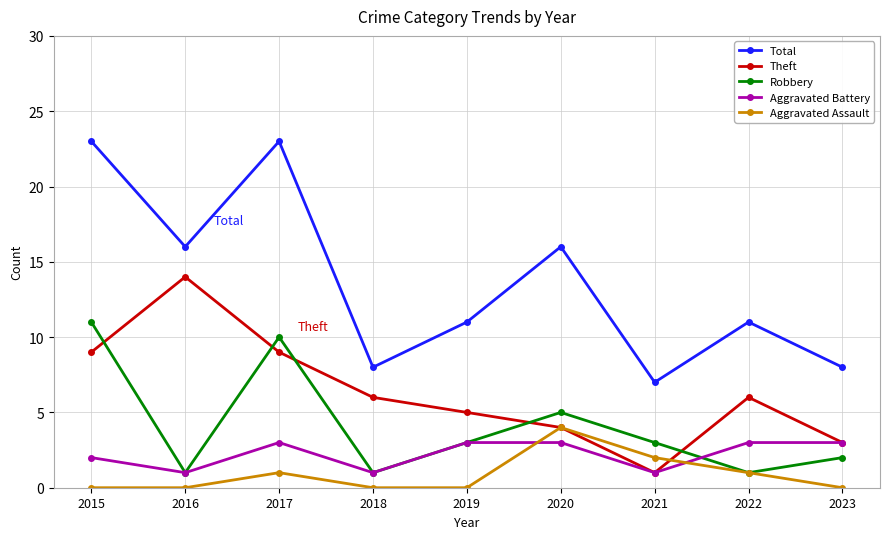

Which series has the widest spread of values?

Total